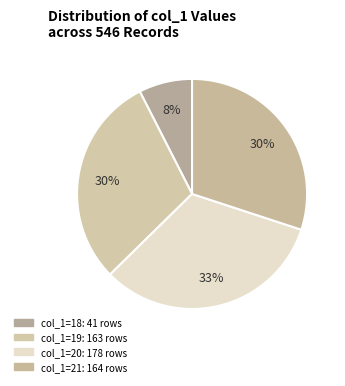

Is there a majority slice in this chart?

No